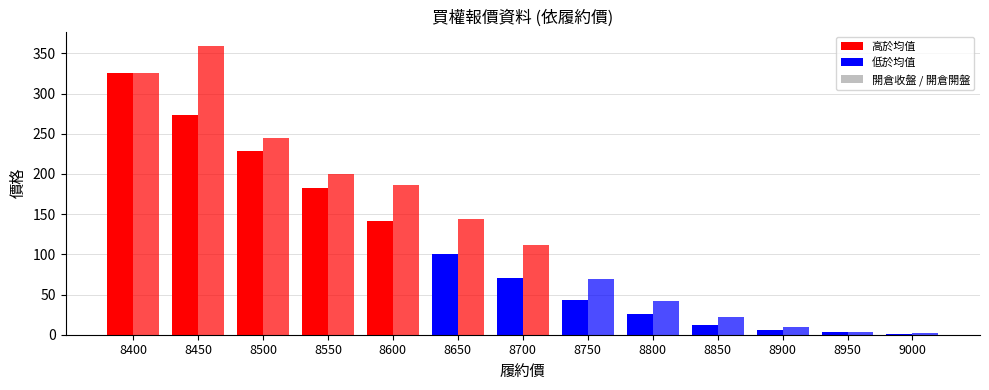

True or false: 開倉開盤 has a value of 72.6 at 8700.

False